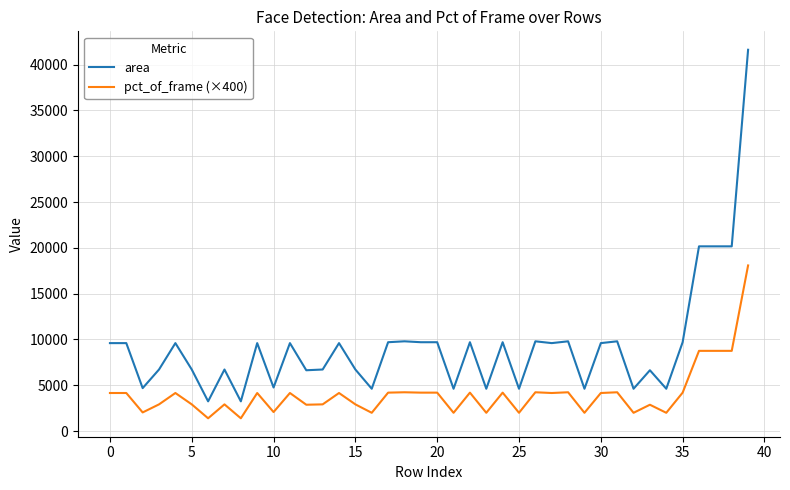

What is the difference between the maximum and minimum values in the pct_of_frame (×400) series?

16680.0